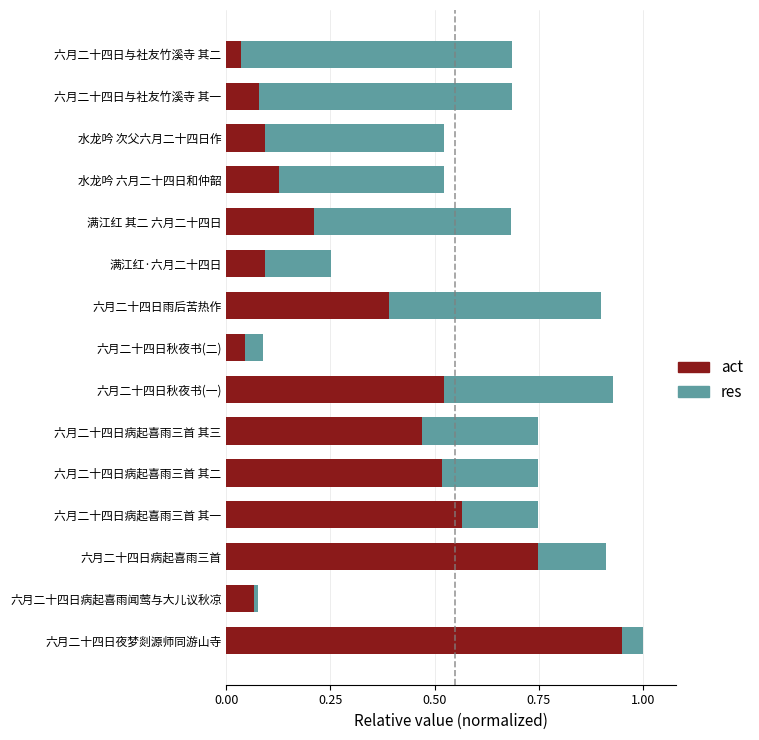

What is the sum of all act values?

4.9